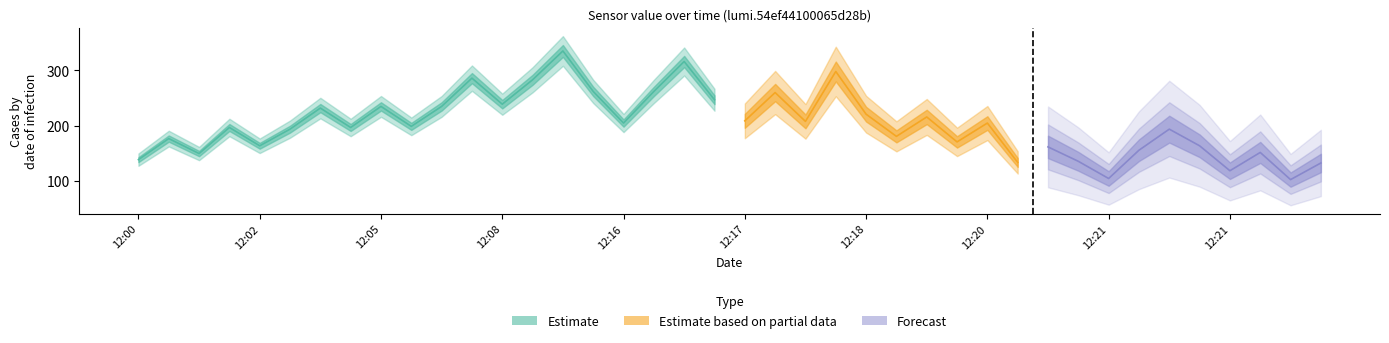

At which label does the data first exceed 199?

12:03